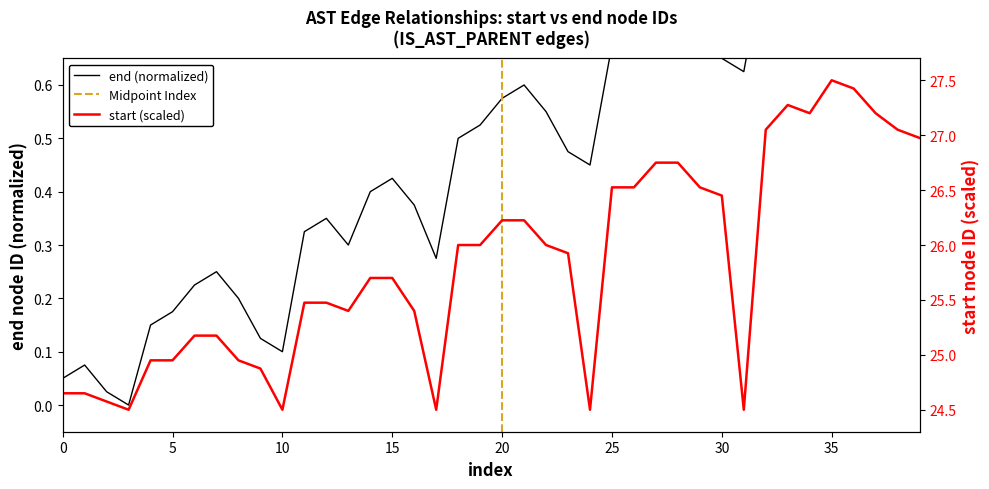

What is the label of the 12th point from the right?

28